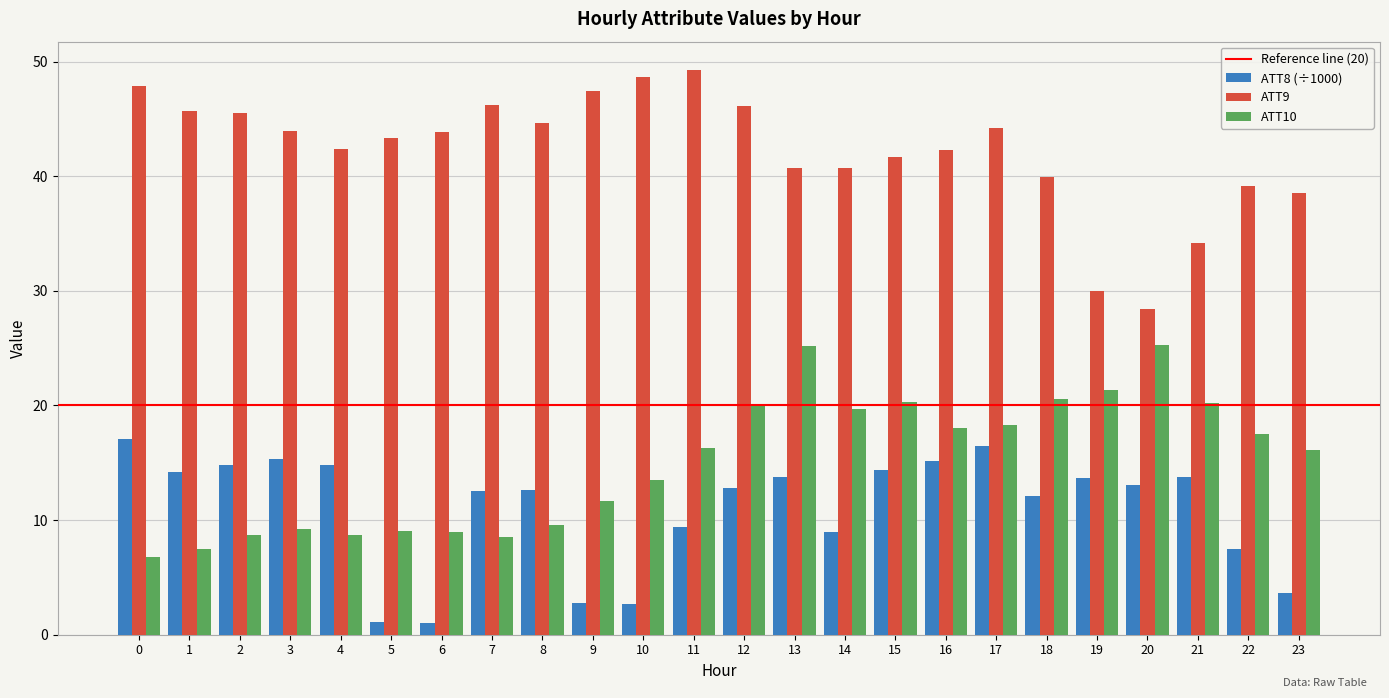

How many bars are there in each group?

3